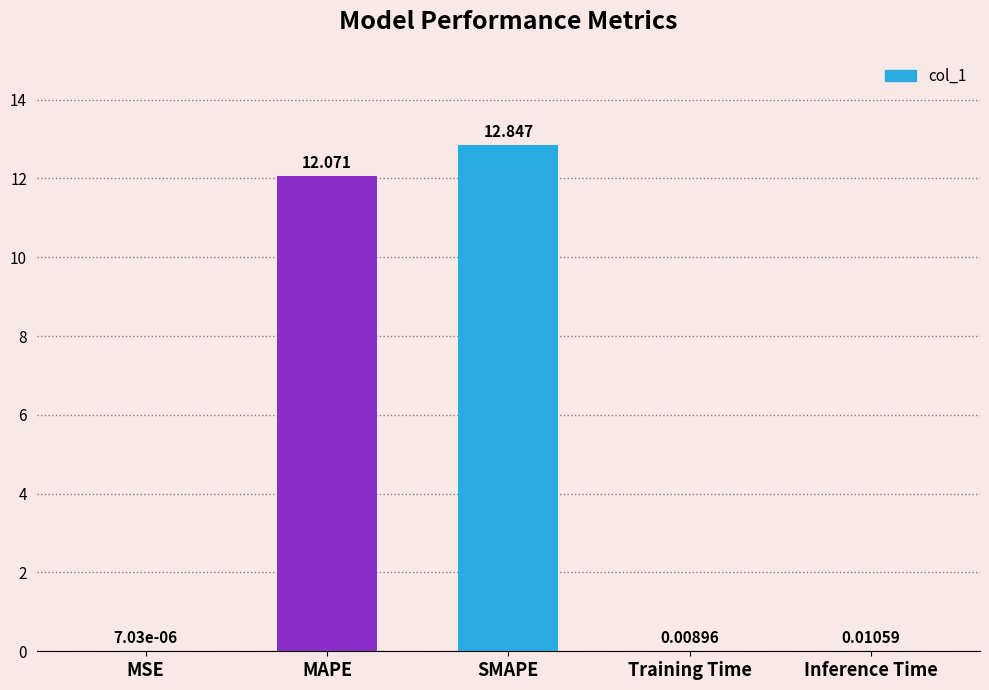

Which has a higher value, MAPE or Inference Time?

MAPE